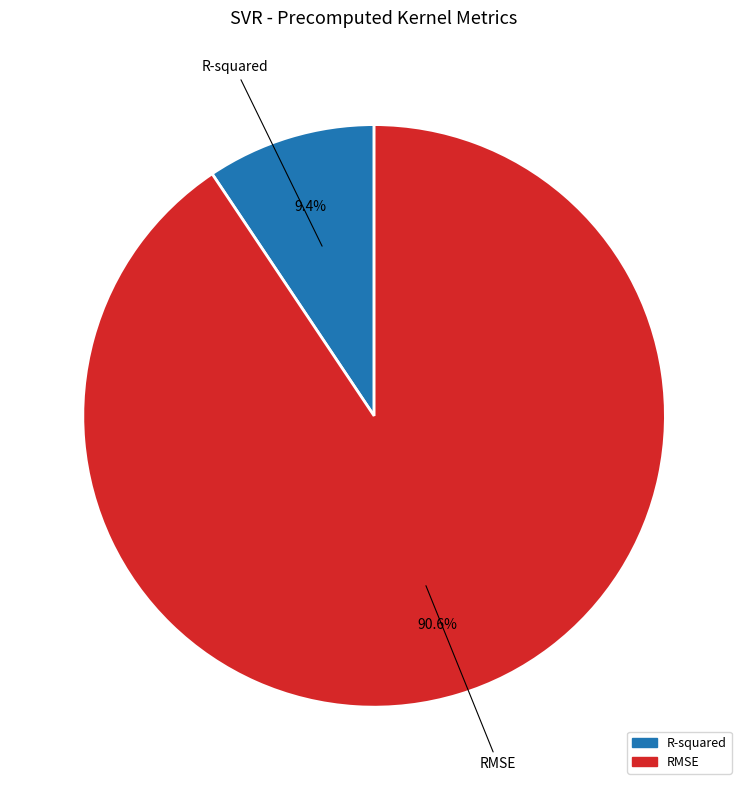

Is R-squared the majority of the pie?

No